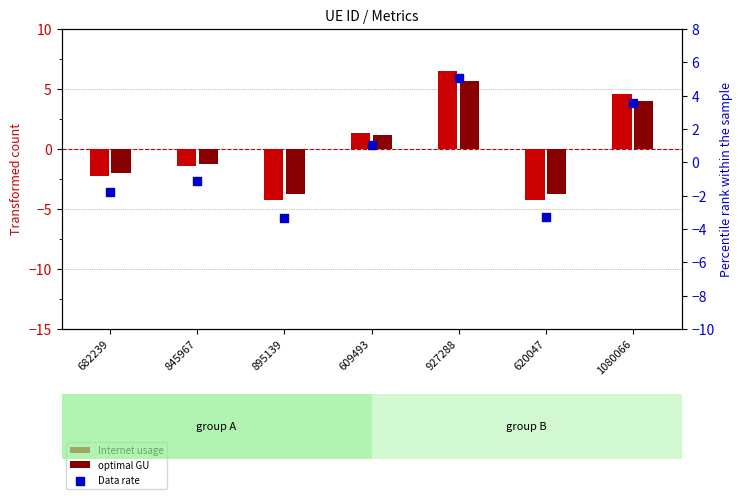

Which series reaches the maximum Y coordinate?

Internet usage